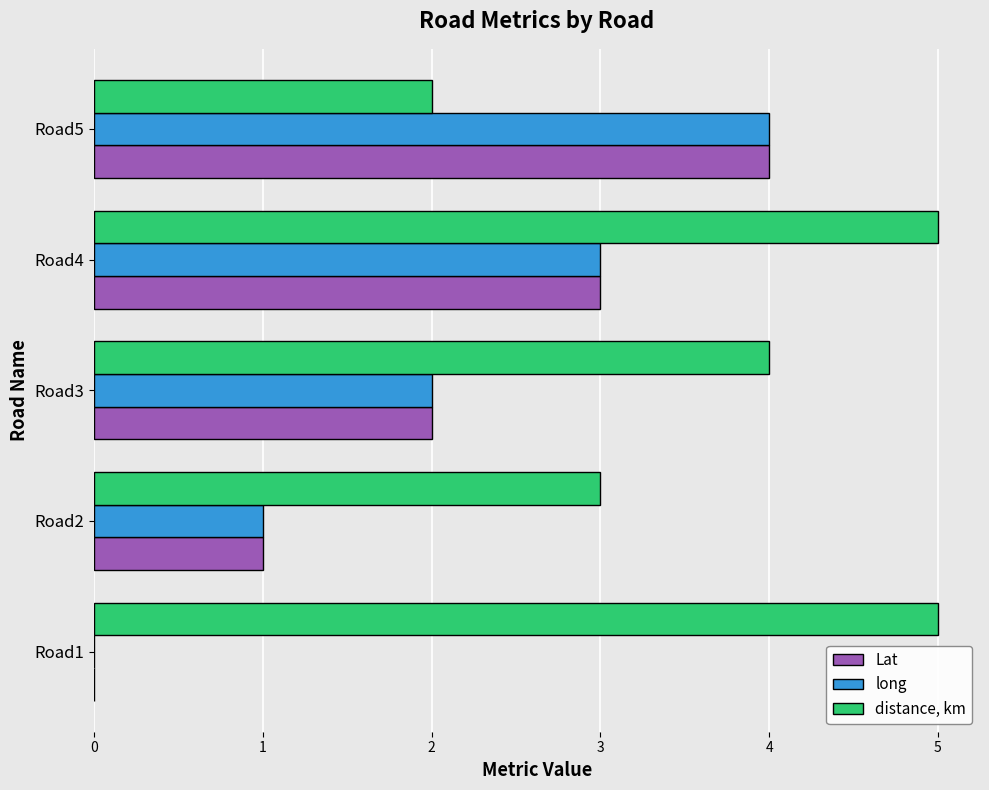

The long series shows 2 at Road3. True or false?

True